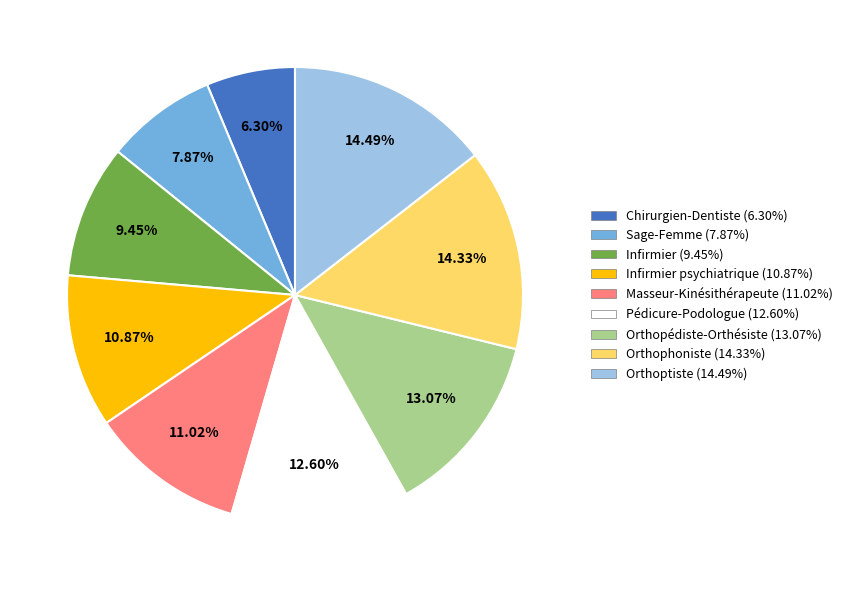

Is there any slice that represents more than half of the pie?

No